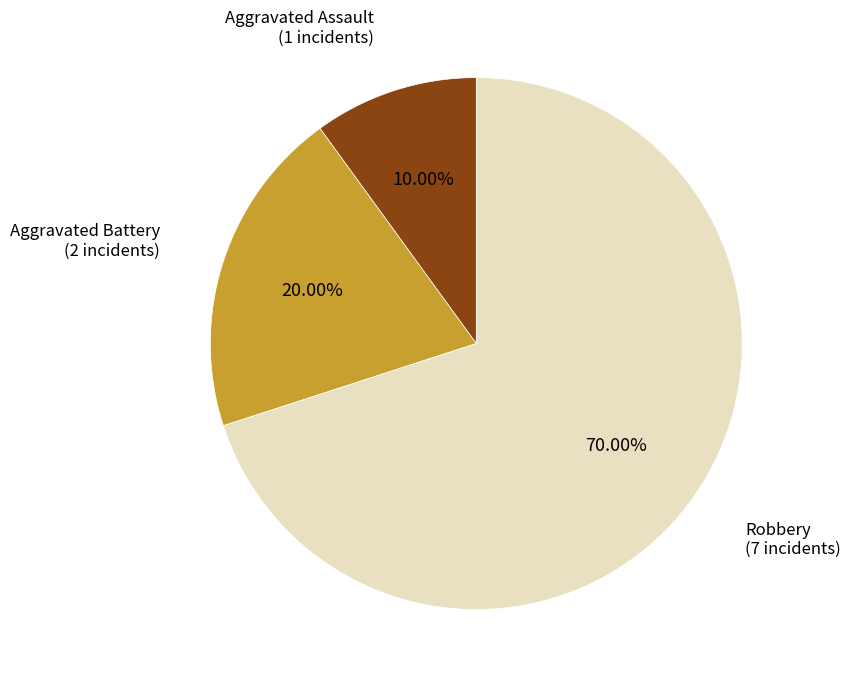

Is there a majority slice in this chart?

Yes